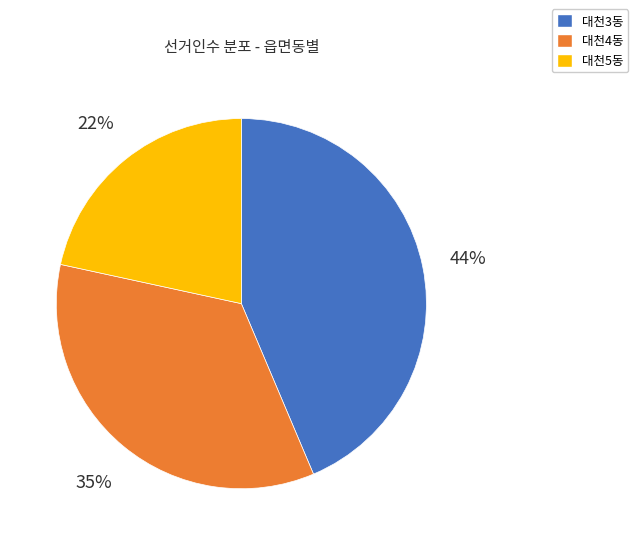

How many segments does this pie chart have?

3